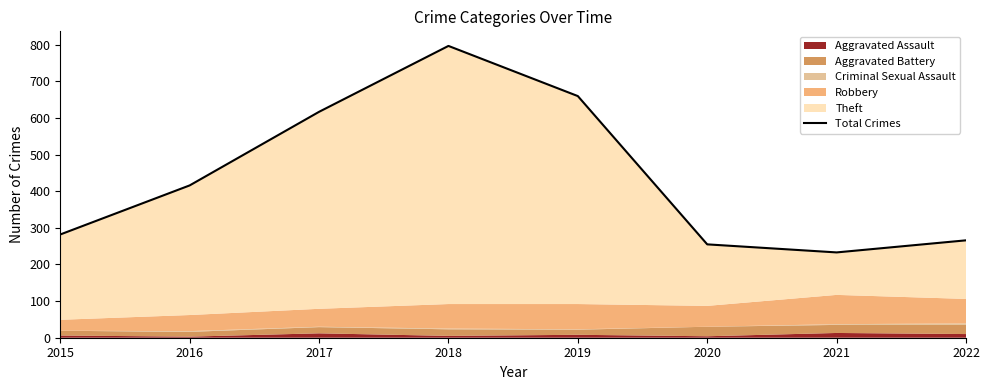

The chart shows a value of 416 at 2016. True or false?

True